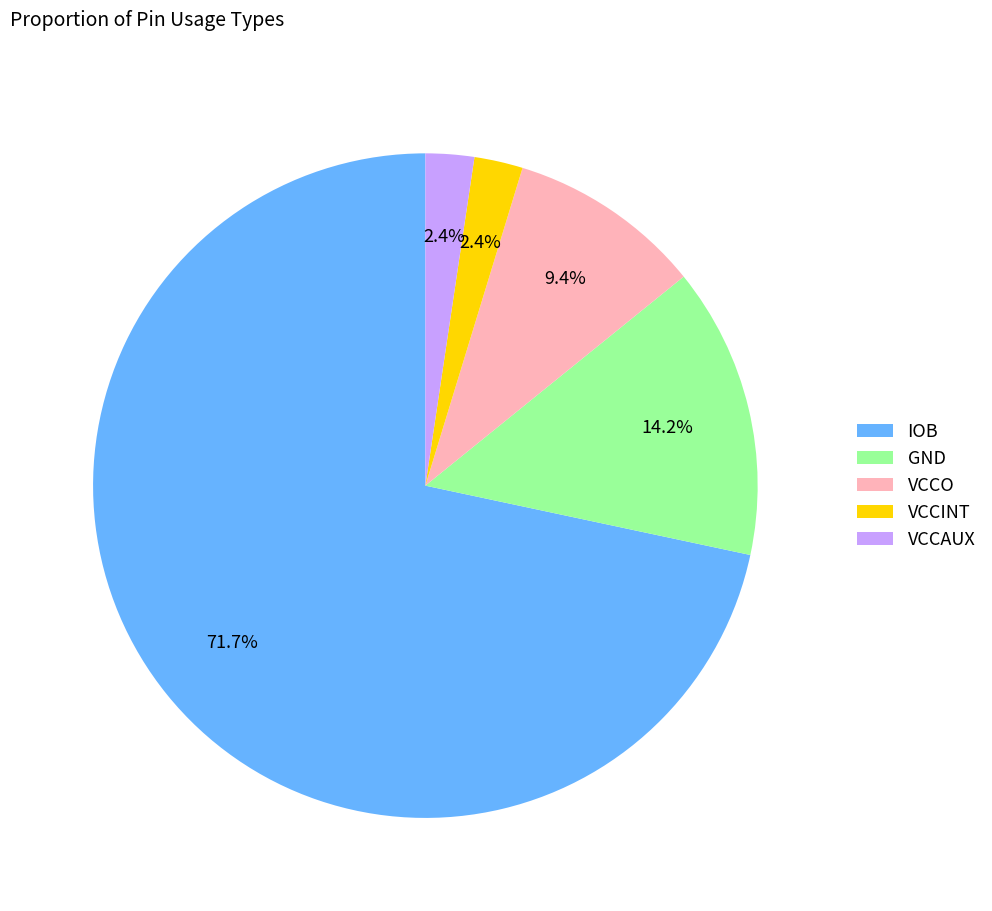

Combined, do VCCAUX and IOB account for over 50%?

Yes